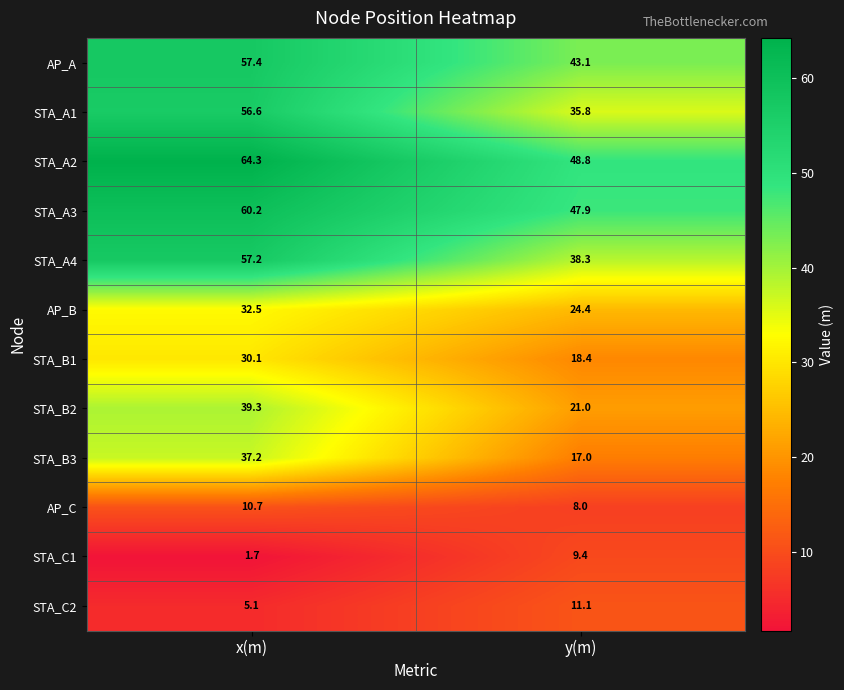

Is it true that STA_C1 equals 2.3 at x(m)?

False